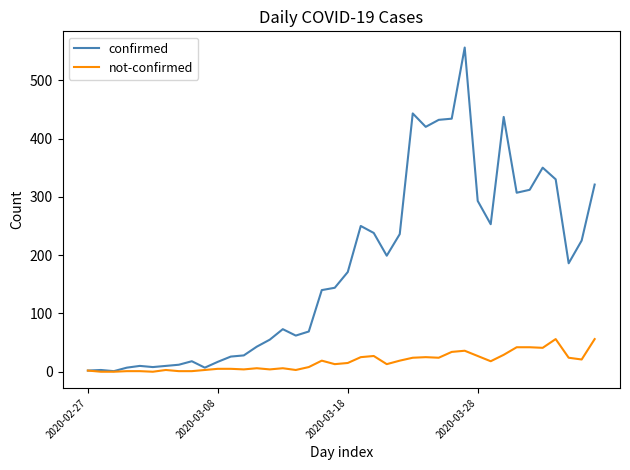

What is the greatest value displayed?

556